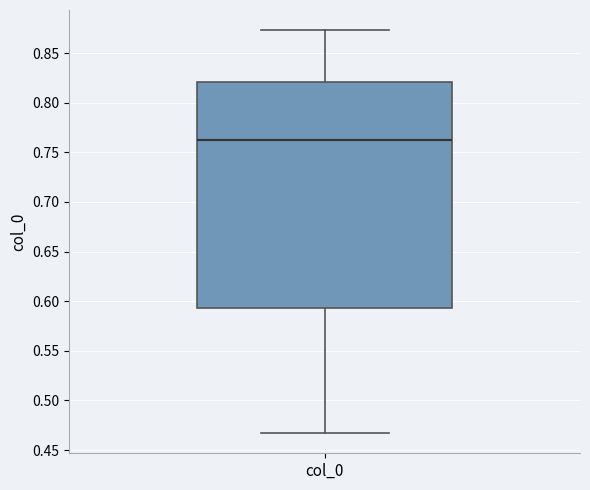

Read this box plot against the y-axis: the position of the median line, the range covered by the box, and the ends of both whiskers. The values are not printed on the chart, so give them approximately, as read against the axis.

median 0.760, box 0.595 to 0.820, whiskers 0.465 to 0.875